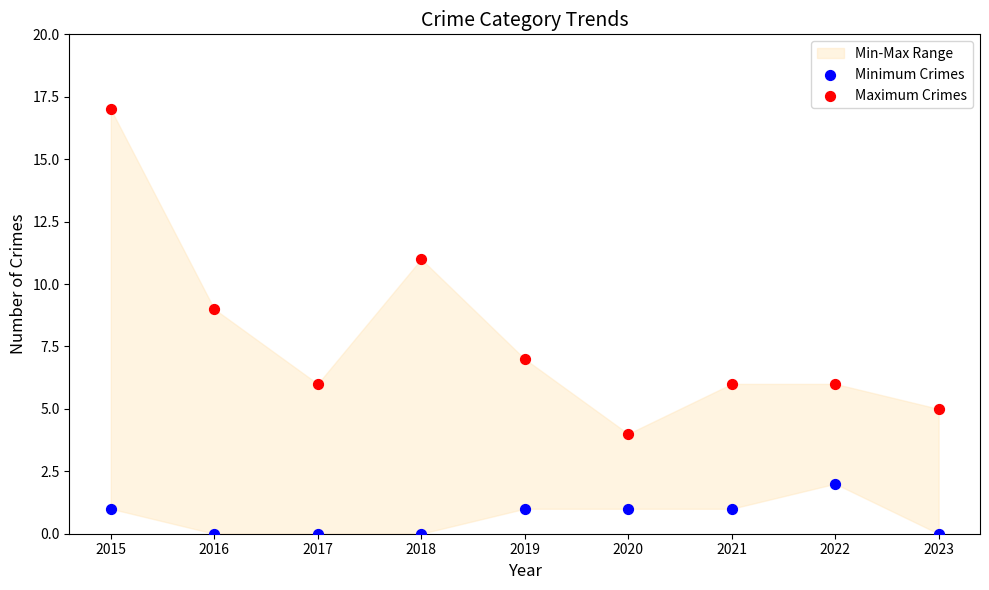

Across all data points, what is the range of Y values (max minus min)?

17